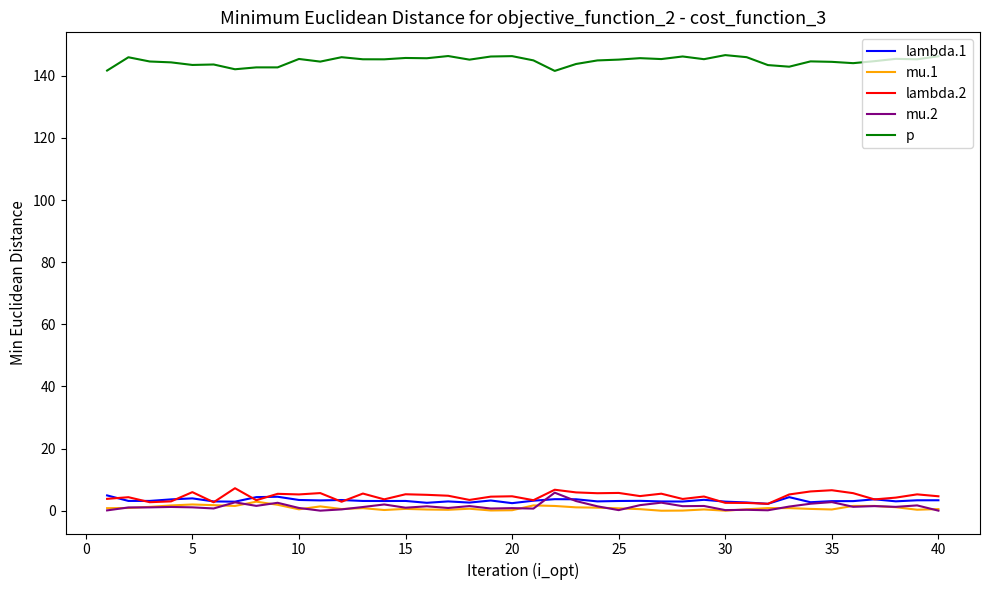

True or false: lambda.1 and p intersect in this chart.

False